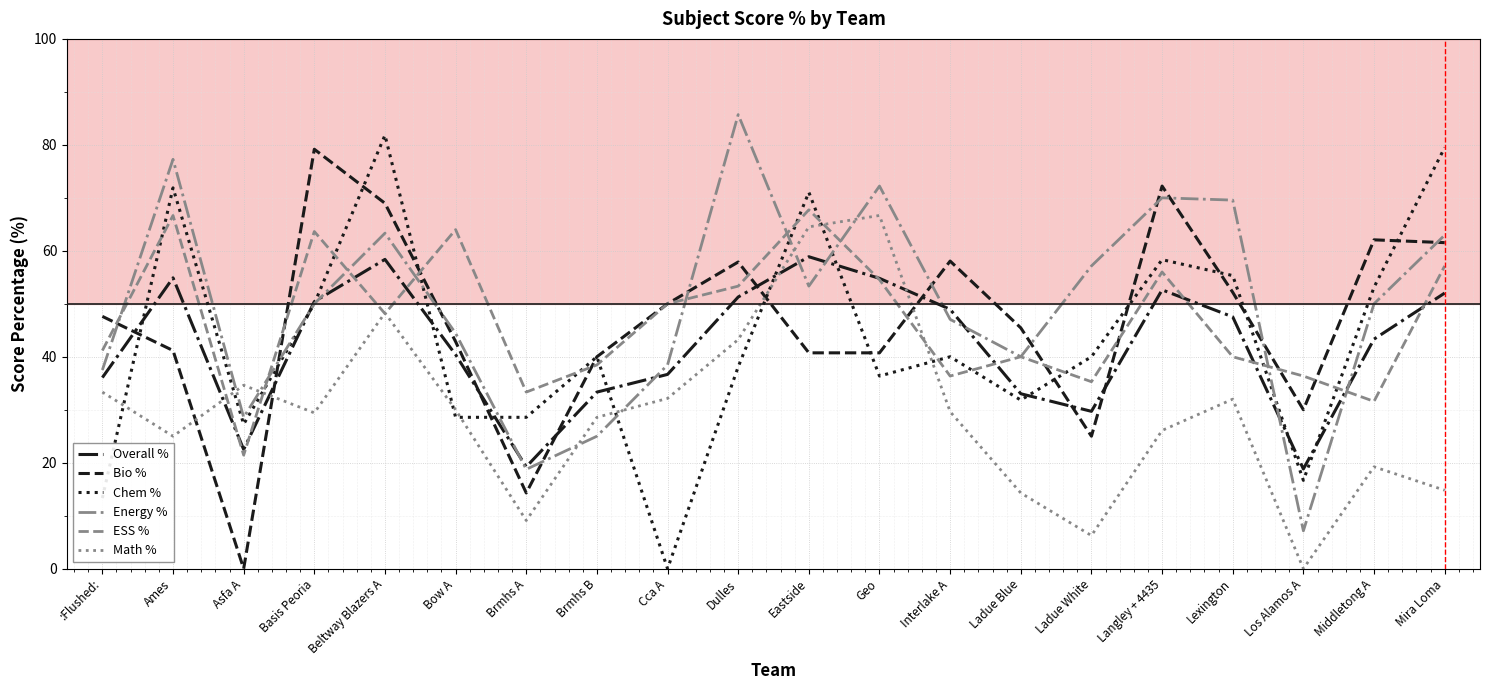

What is the spread (max minus min) of values at Cca A?

50.0